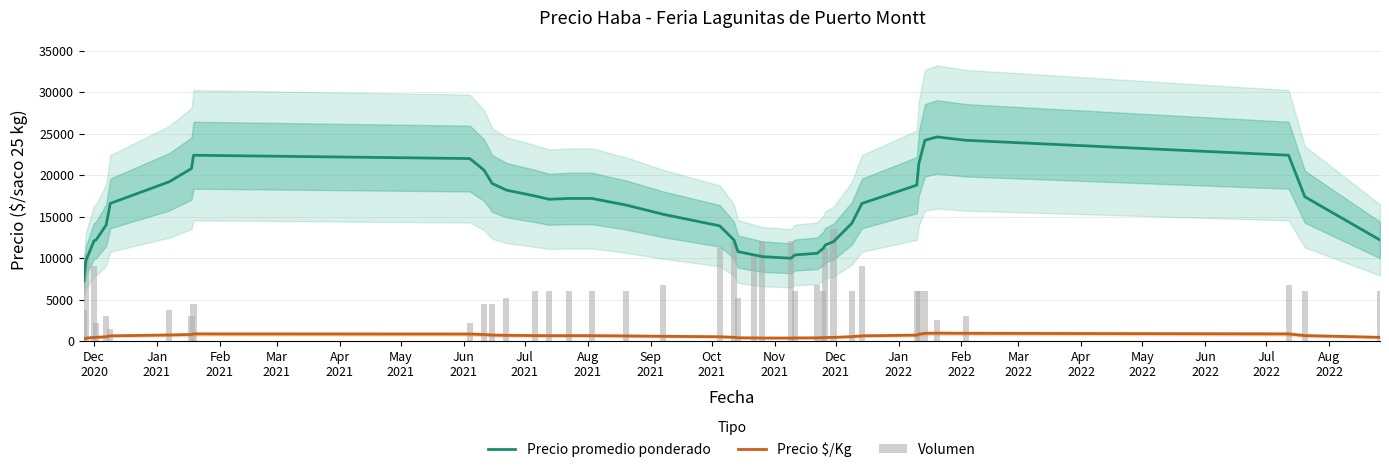

What is the minimum value for Precio promedio ponderado?

7300.0